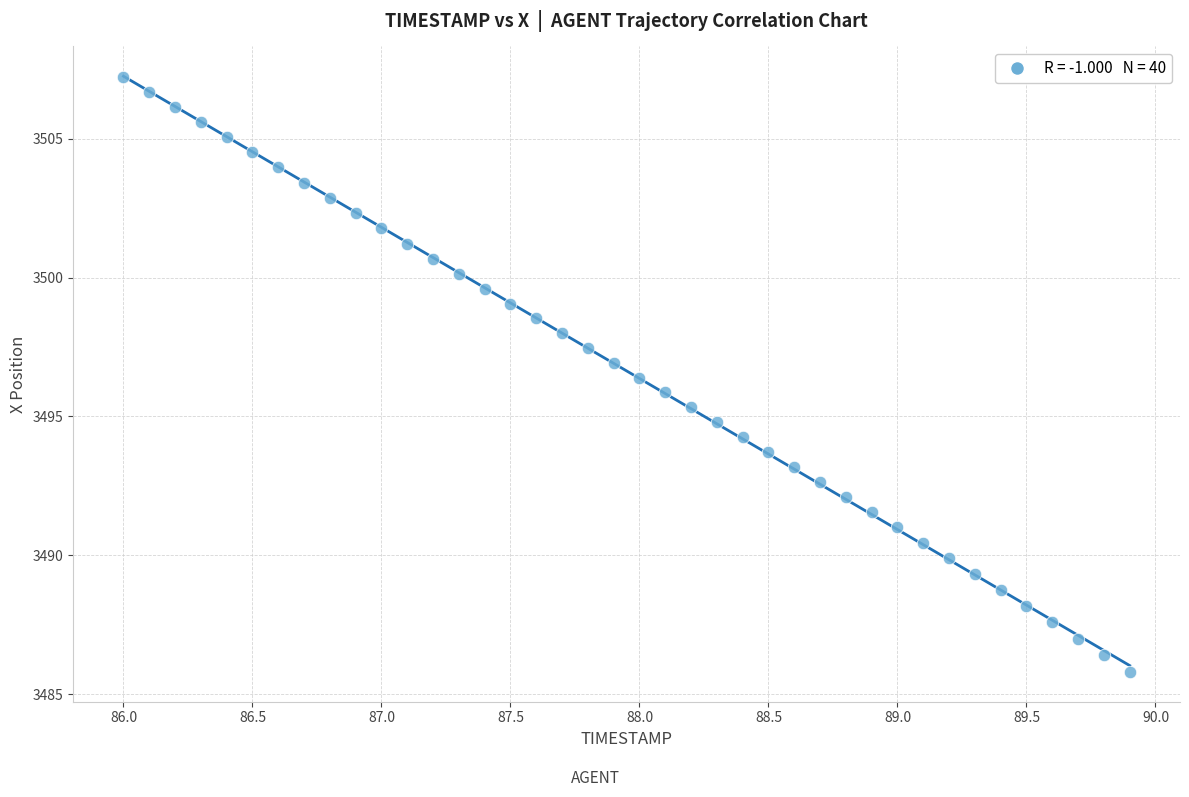

What is the range of X values (max minus min)?

3.9